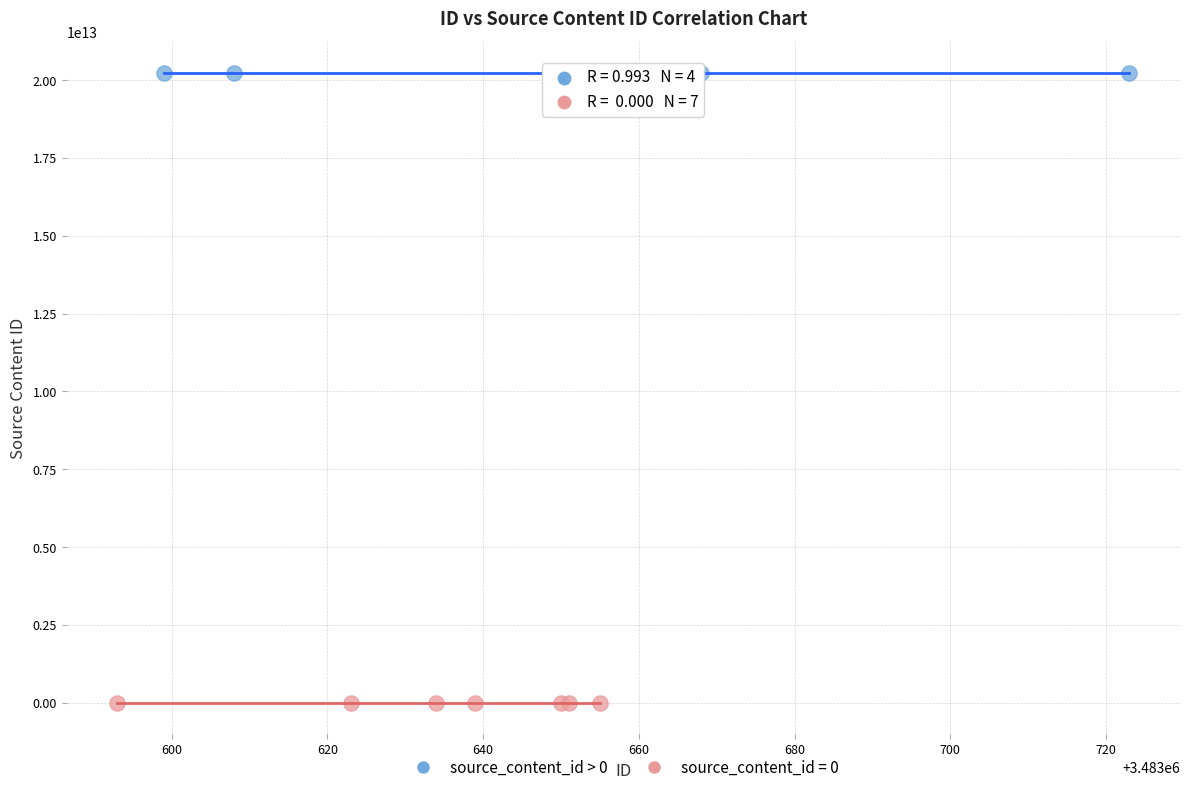

Which series reaches the maximum Y coordinate?

source_content_id > 0